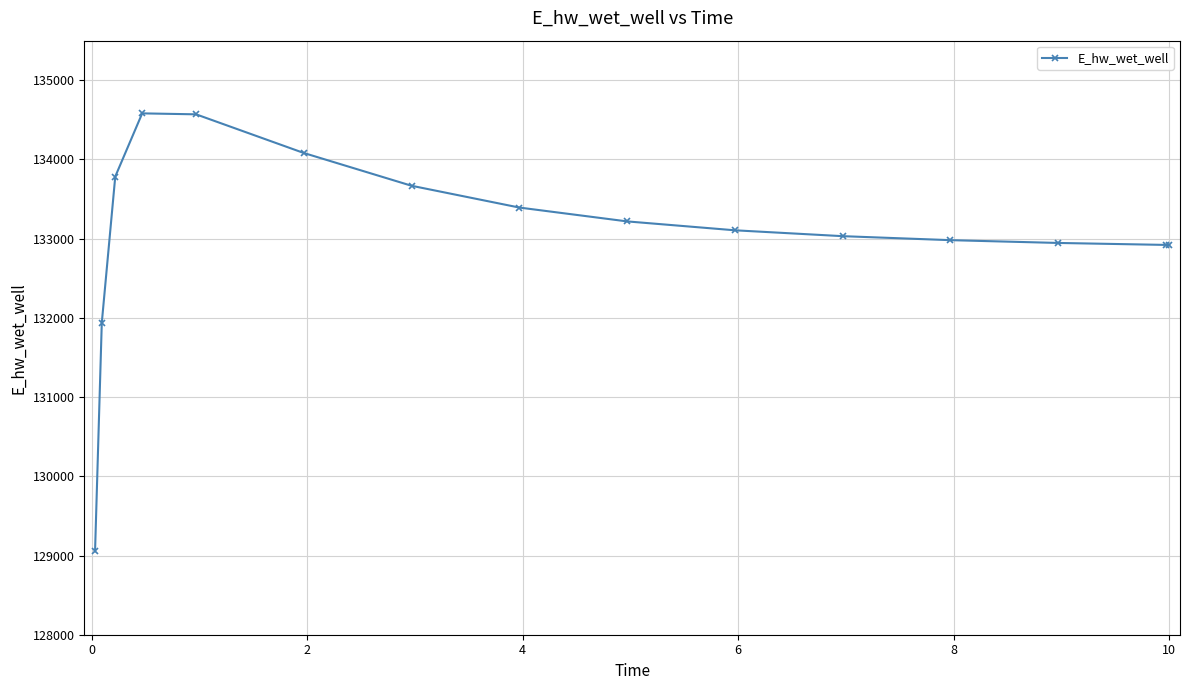

What is the value of the 8th point from the left?

133393.0